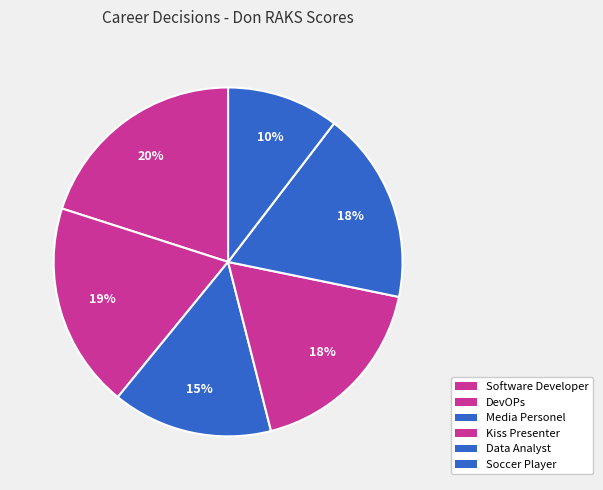

How many slices are in this pie chart?

6